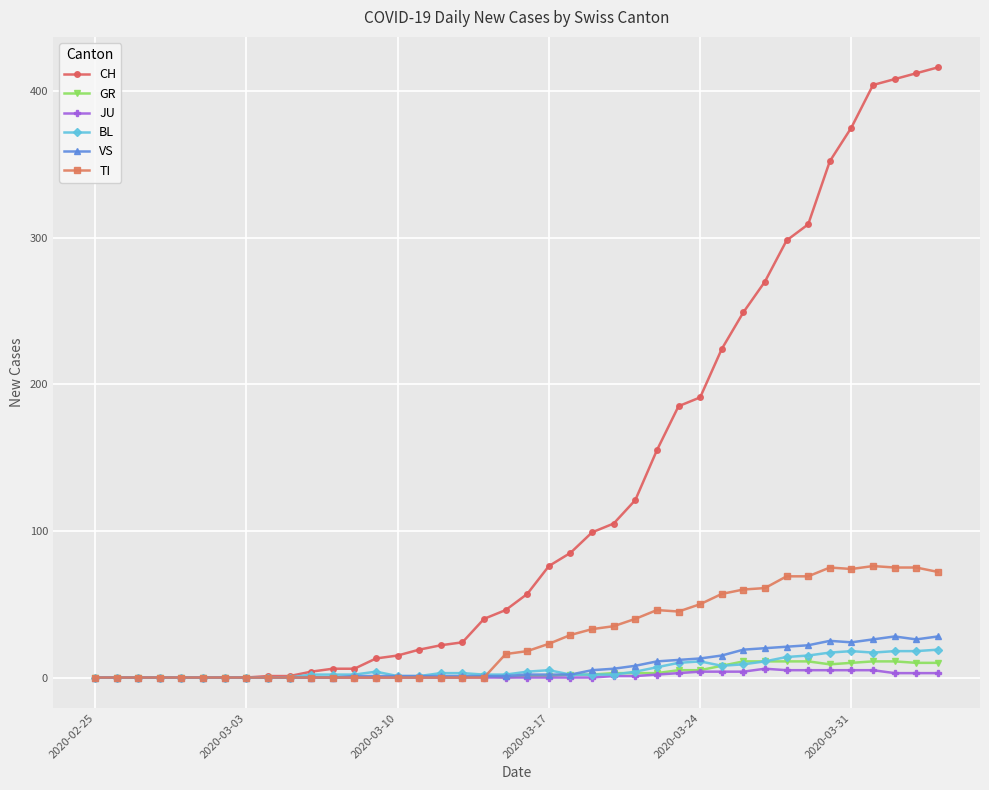

What are all the series names shown in the legend?

CH, GR, JU, BL, VS, TI